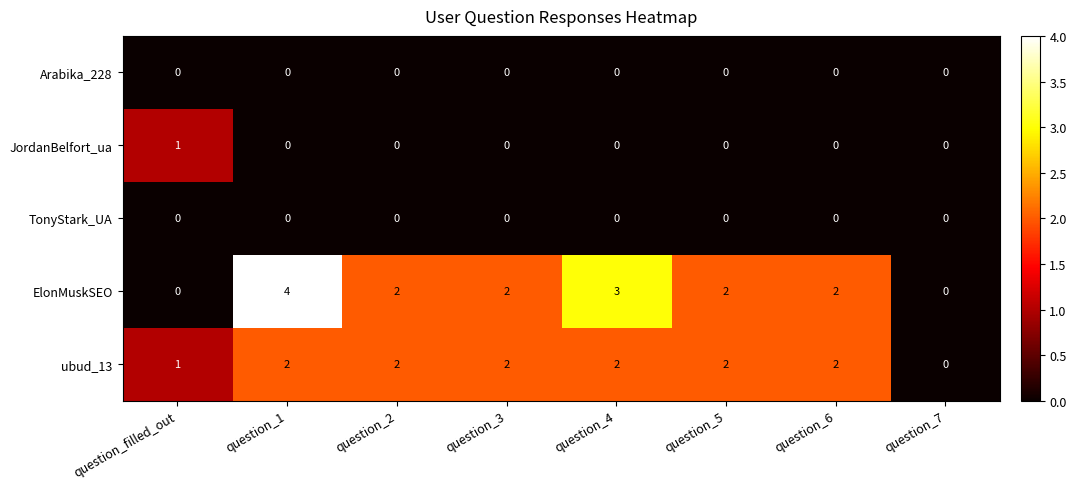

Count the number of categories in the chart.

8